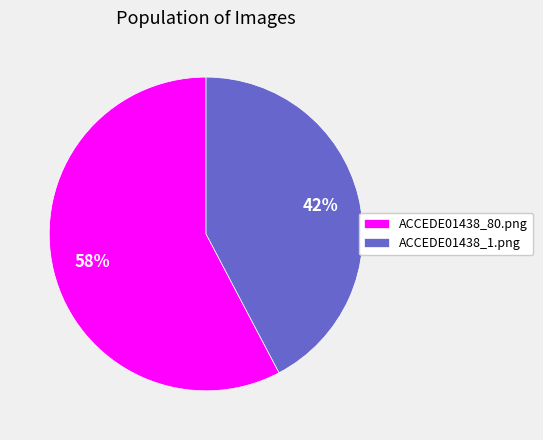

To the nearest percent, what is the average slice percentage?

50%